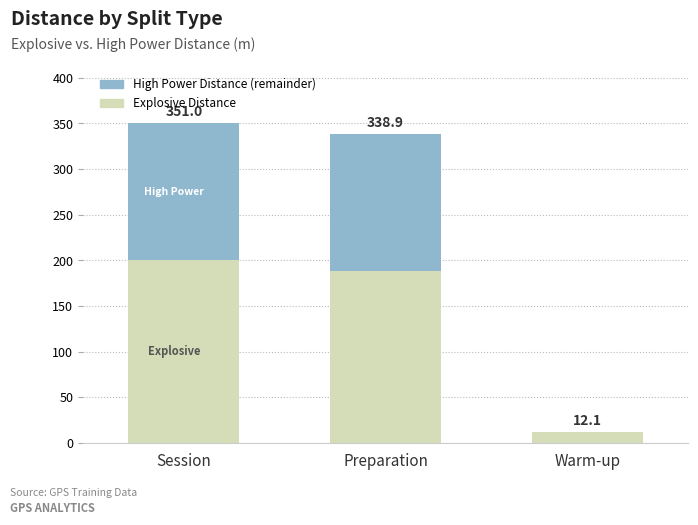

What is the sum of all High Power Distance (remainder) values?

301.6